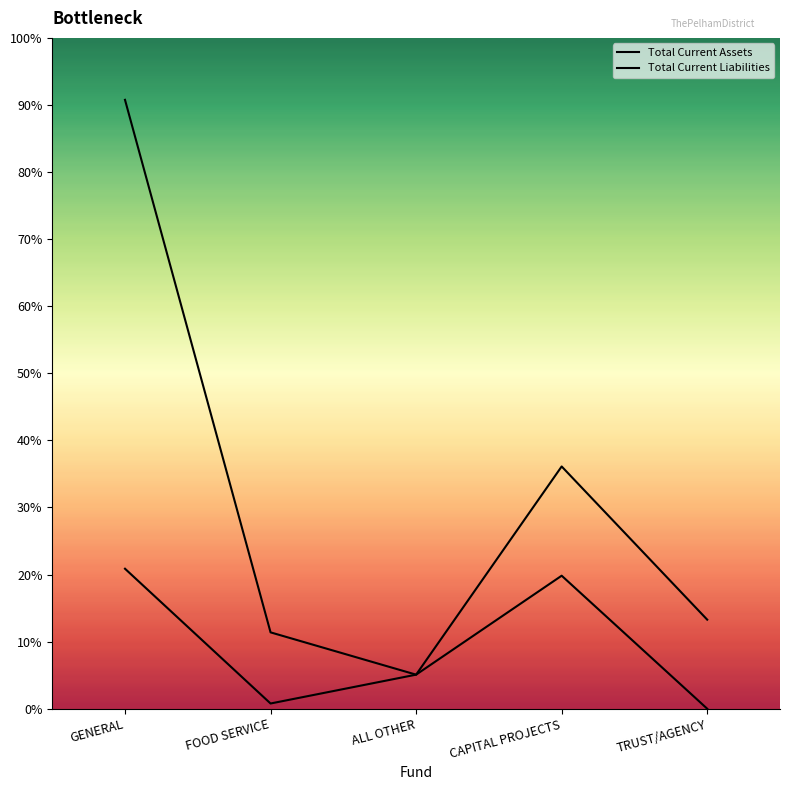

How many lines are shown in the chart?

2